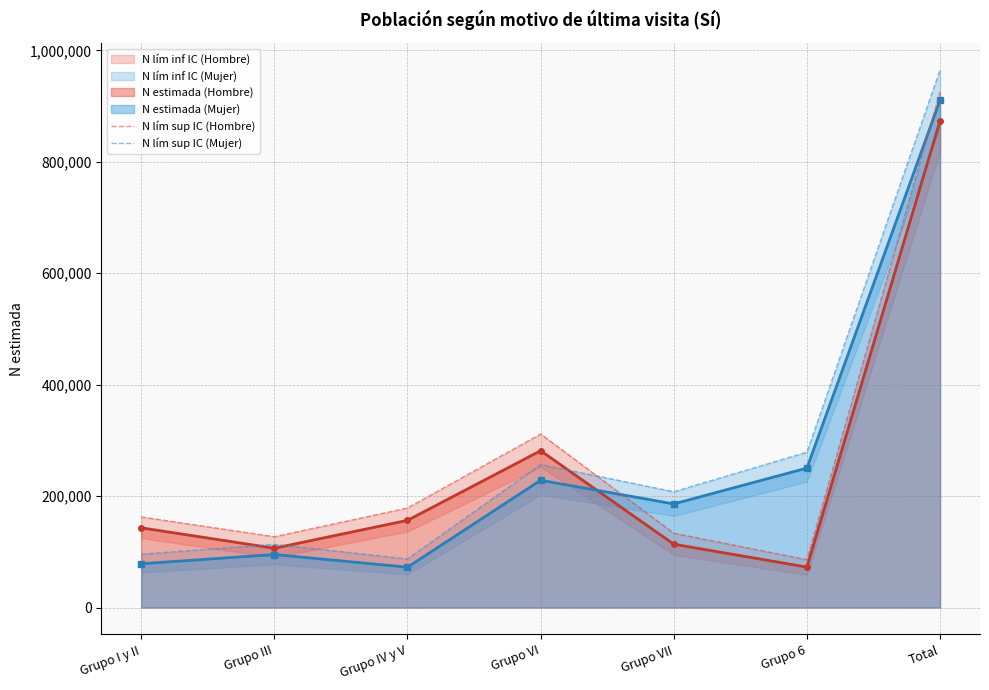

The N estimada (Mujer) series shows 122006 at Grupo IV y V. True or false?

False